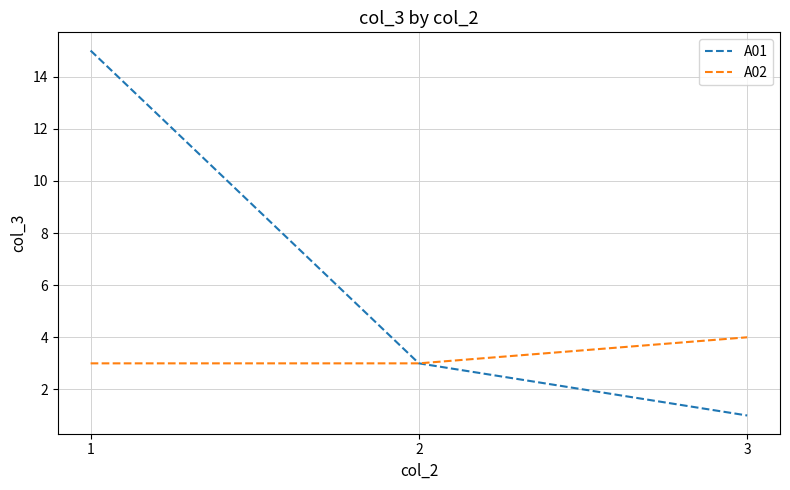

Does the chart have visible grid lines?

Yes